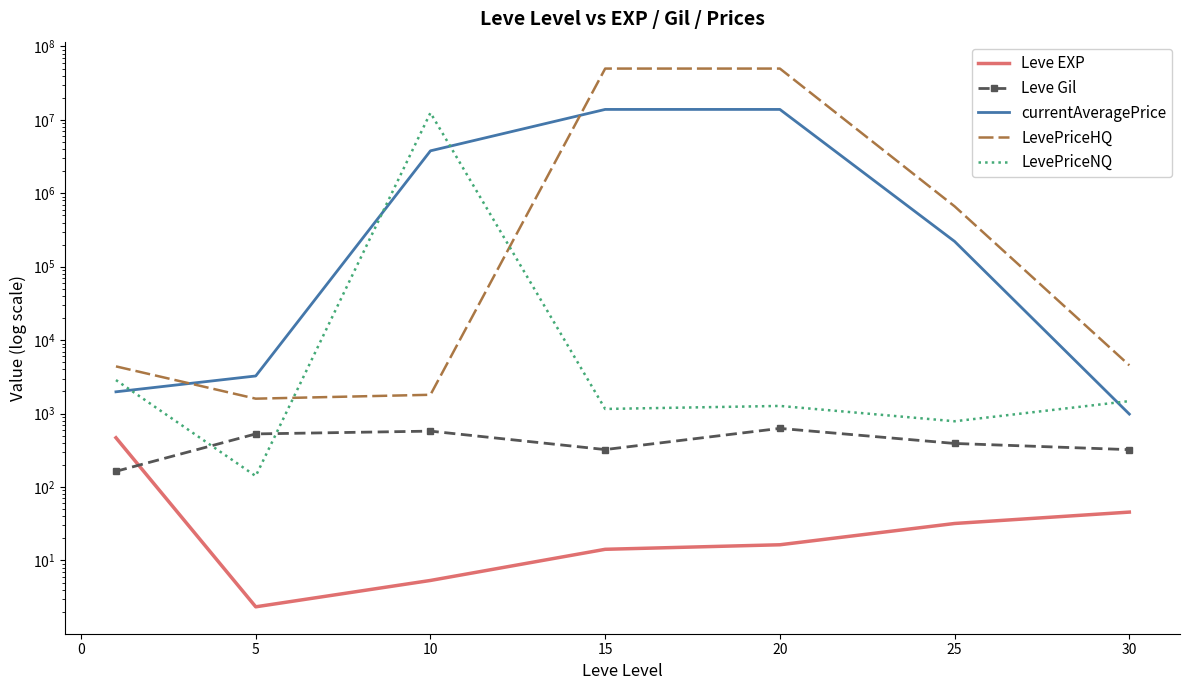

True or false: LevePriceNQ has a value of 51.9 at 5.

False